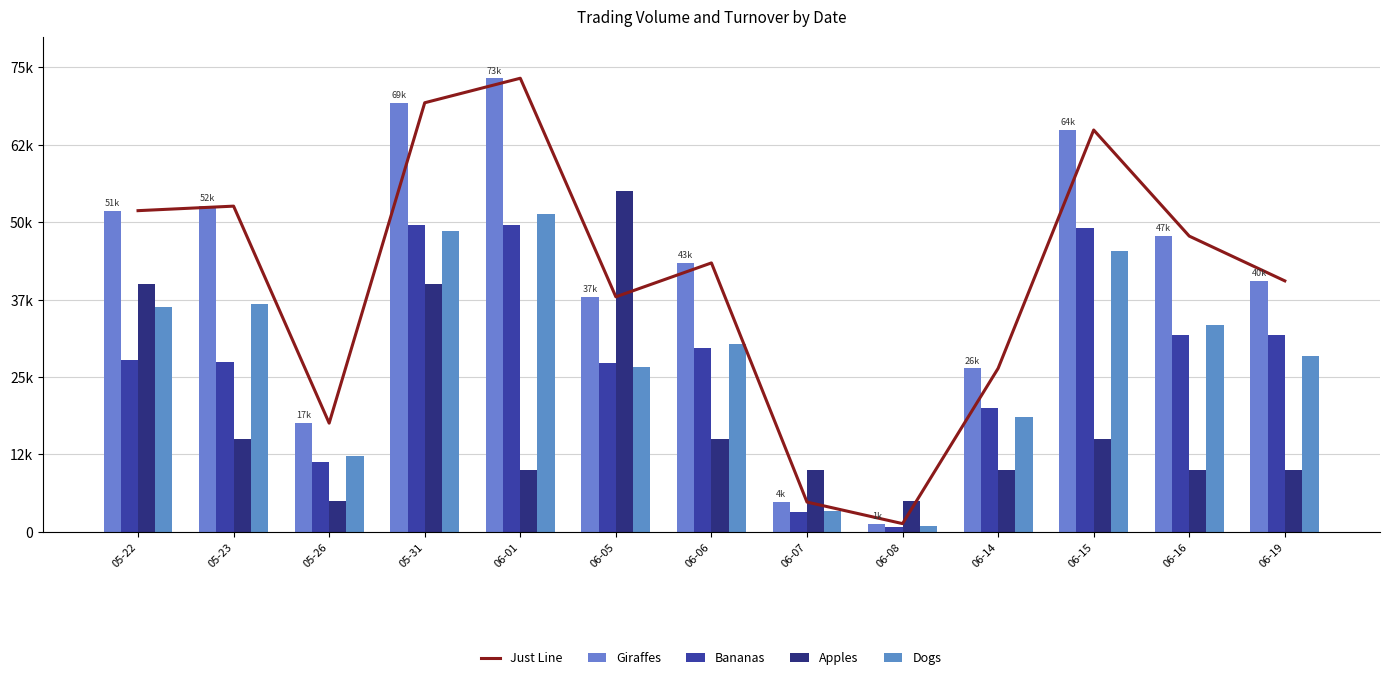

Rank the categories by Giraffes value from lowest to highest.

06-08, 06-07, 05-26, 06-14, 06-05, 06-19, 06-06, 06-16, 05-22, 05-23, 06-15, 05-31, 06-01